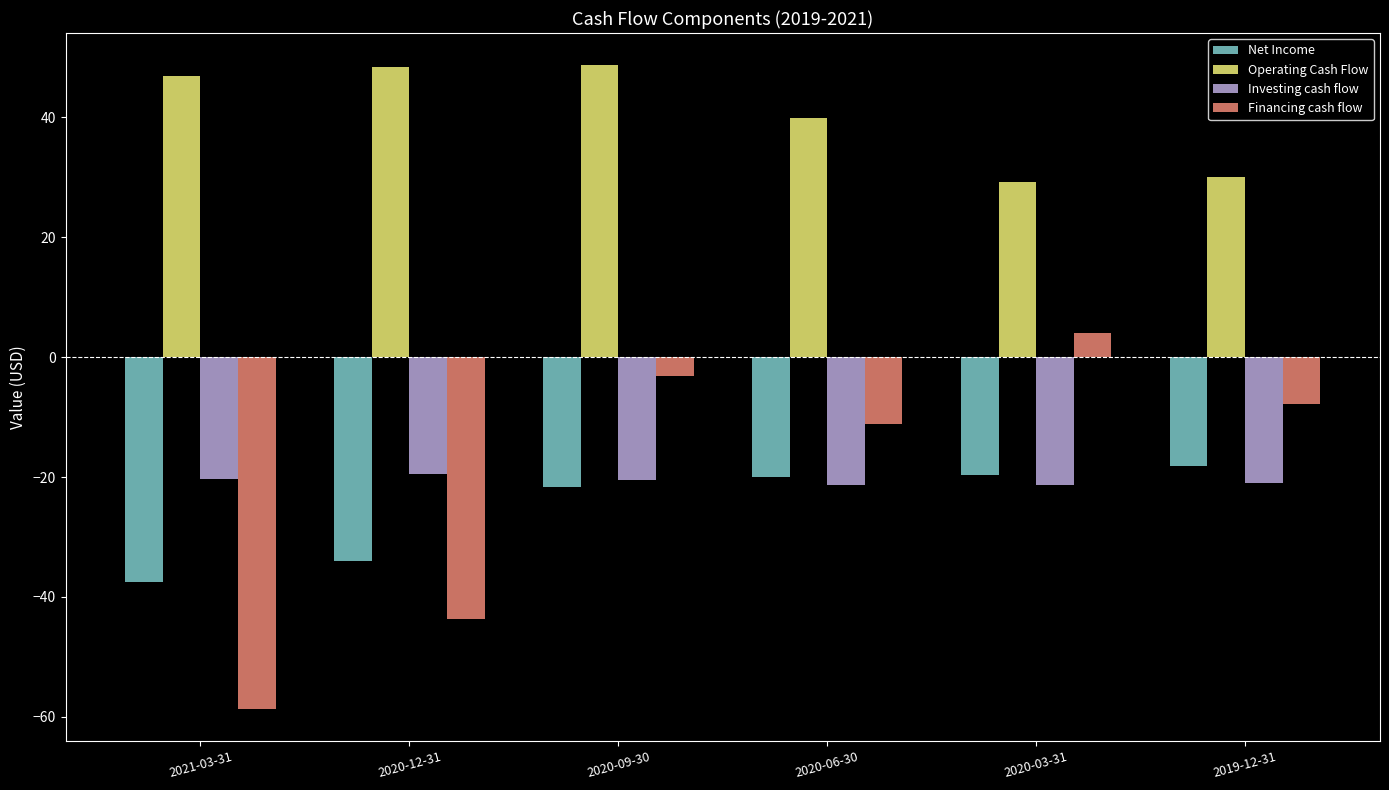

What is the value of the Investing cash flow bar at the 6th from the left?

-21.1